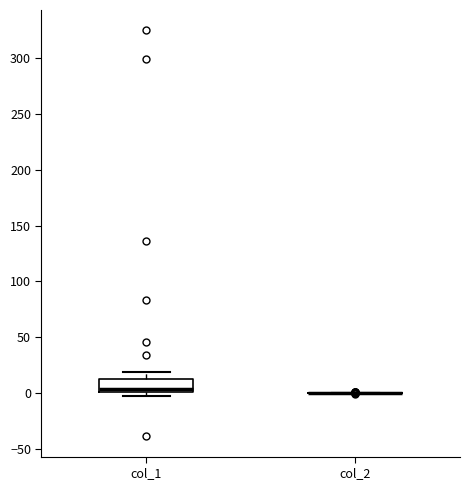

Which box is the tallest, from its lower edge to its upper edge?

col_1